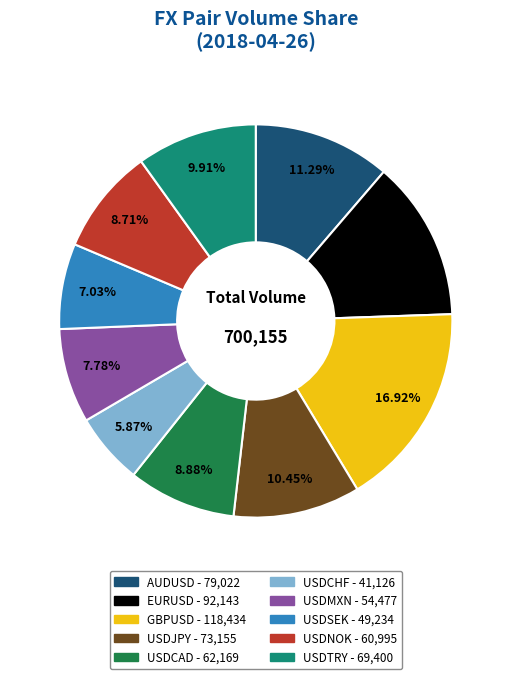

To the nearest percent, what is the difference between the largest and smallest slice percentages?

11%